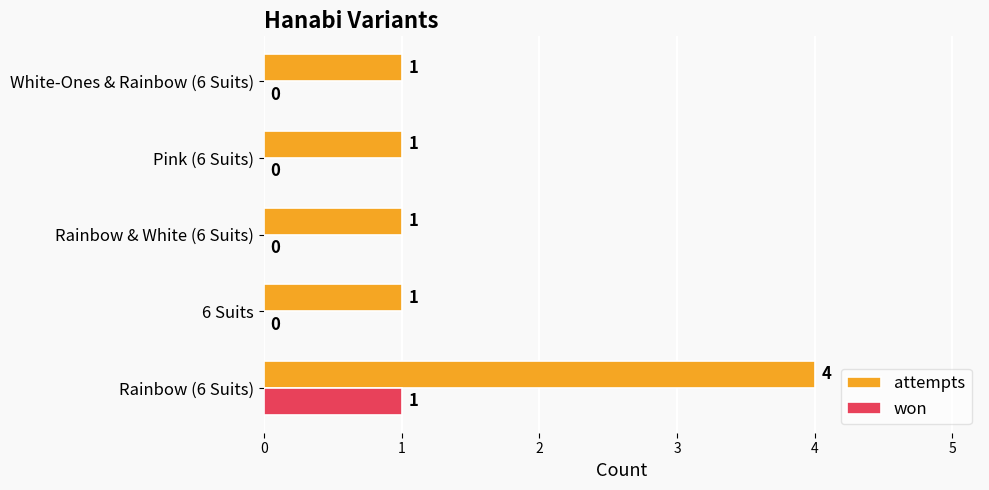

The value of won at Rainbow (6 Suits) is 1. True or false?

True